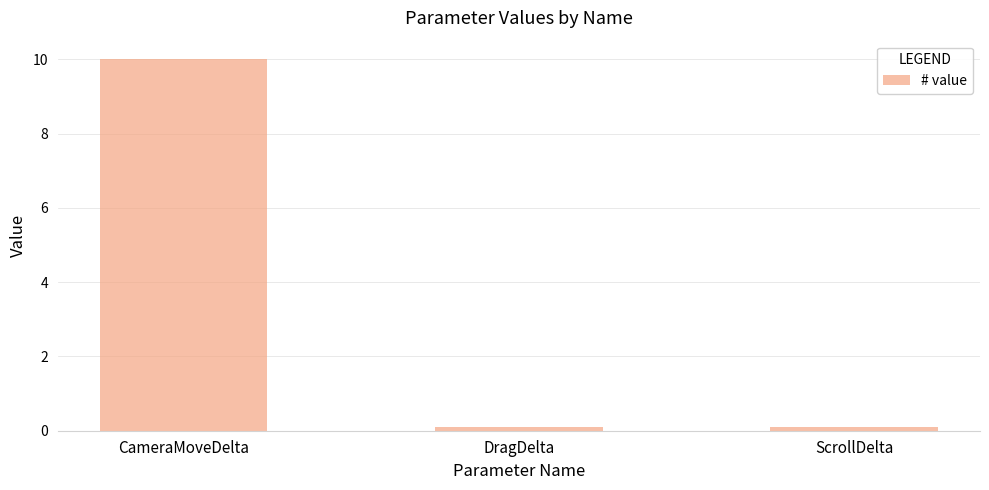

What is the smallest value displayed?

0.1